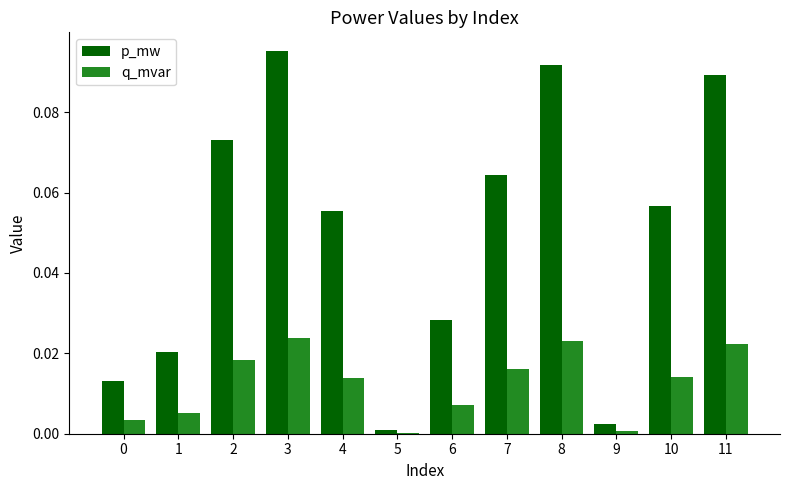

Is the value of q_mvar at 0 greater than the value of p_mw at 5?

Yes